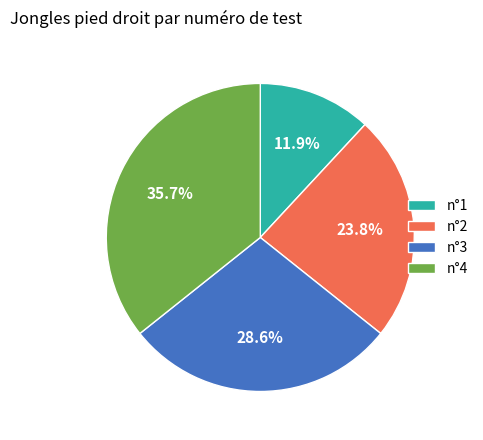

Which slice is the smallest?

n°1